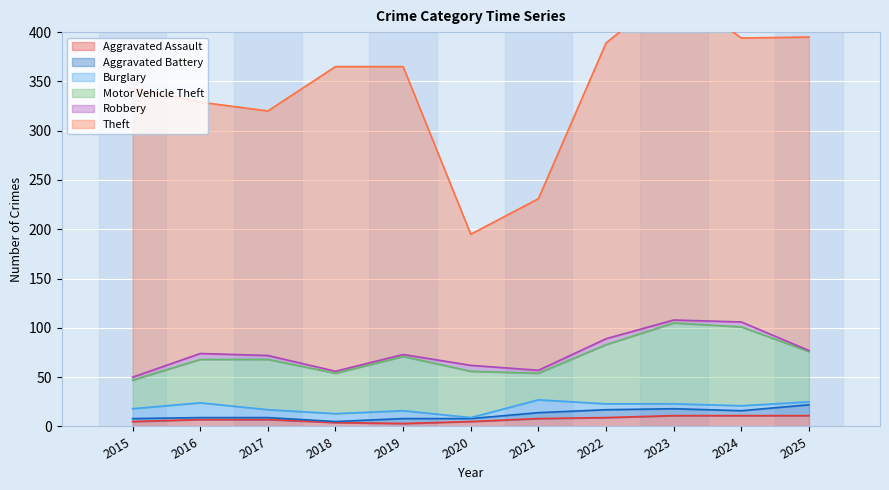

Which label corresponds to the smallest value in the chart?

2018